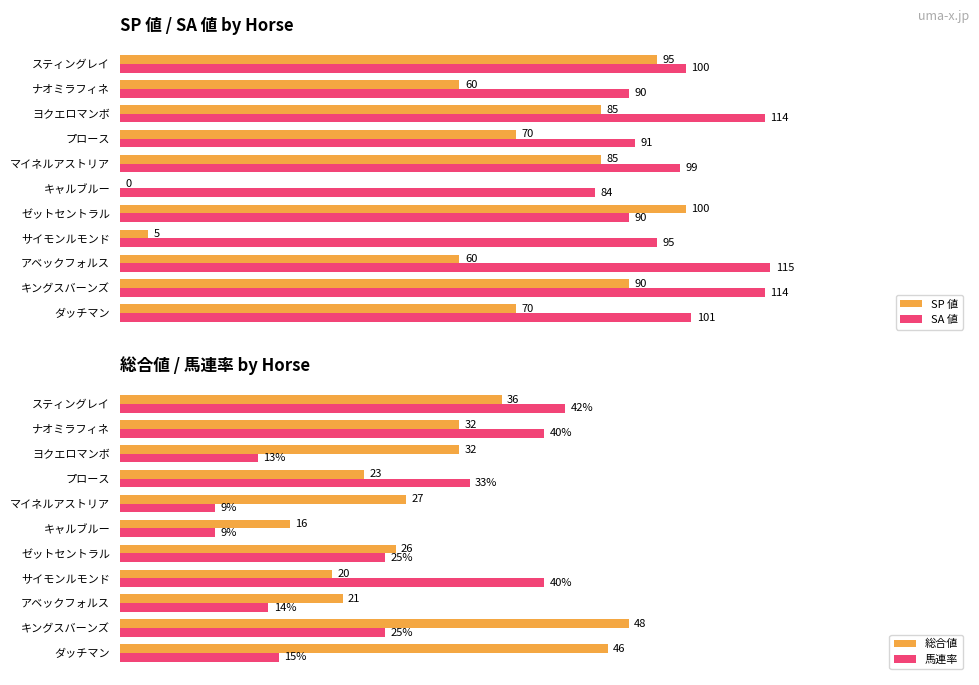

Where is SA 値 nearest to the value 99?

マイネルアストリア